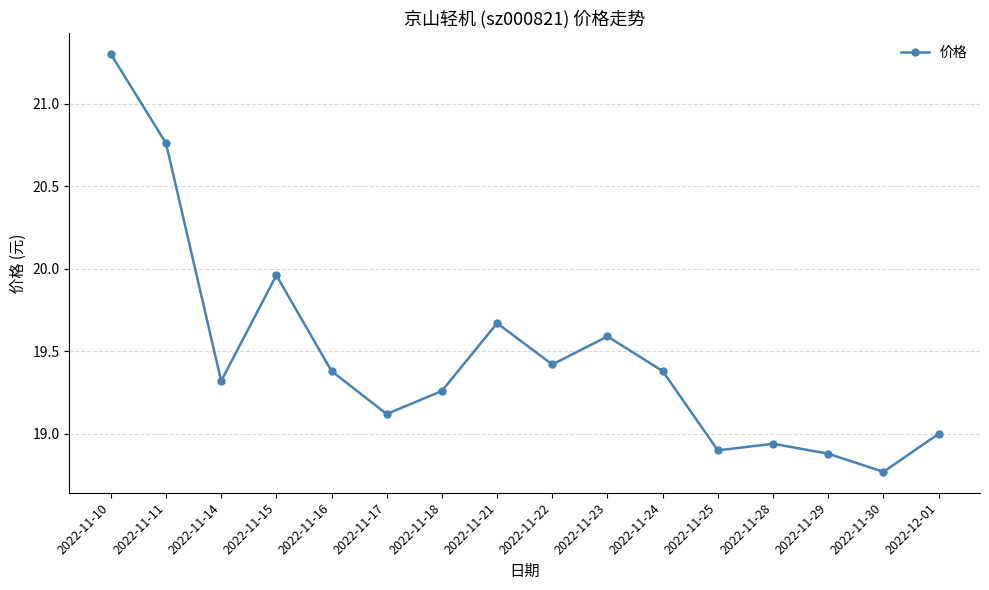

What is the difference between the values at 2022-11-22 and 2022-11-23?

0.2